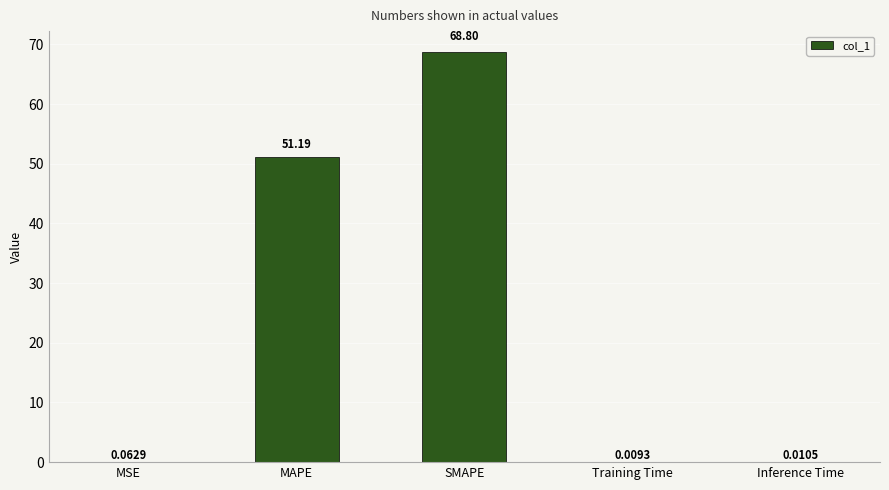

What is the maximum value shown in the chart?

68.8